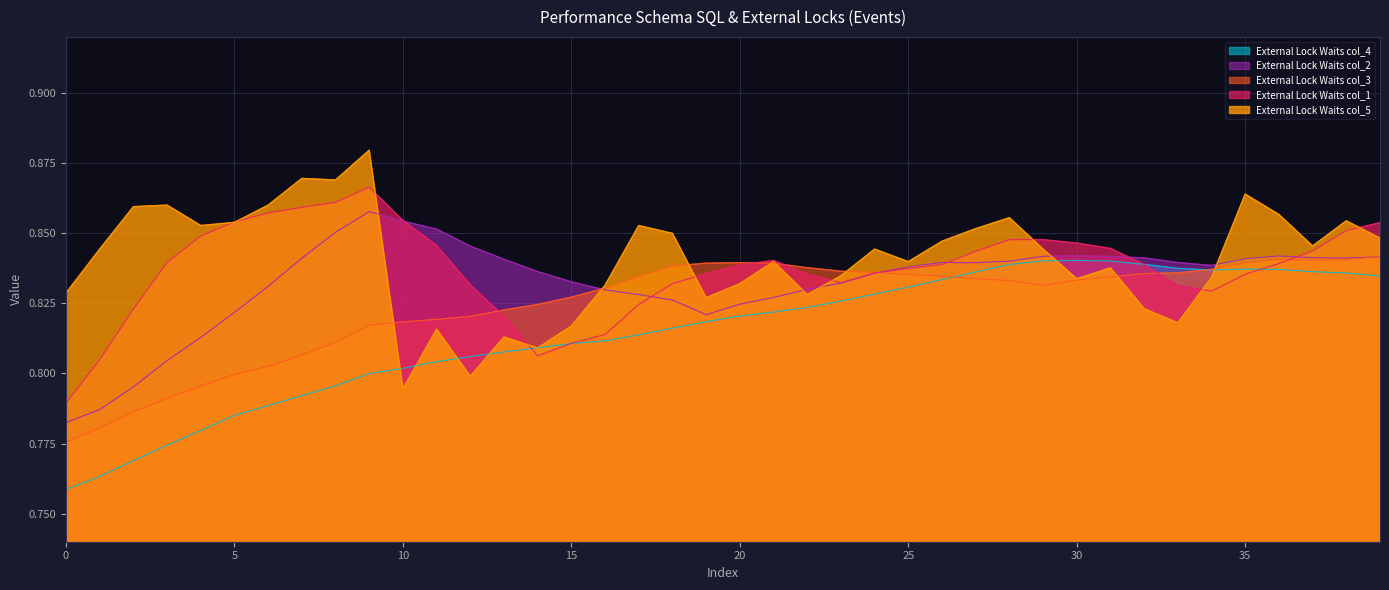

What is the sum of the col_3 values at 20 and 9?

1.7